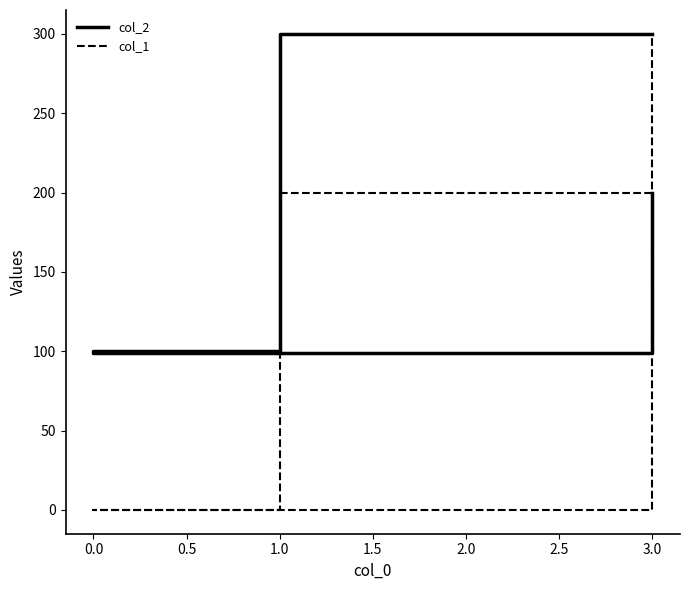

Reading left to right, transcribe all the data shown in this chart.

col_2: 300	100	99	200
col_1: 200	0	0	300